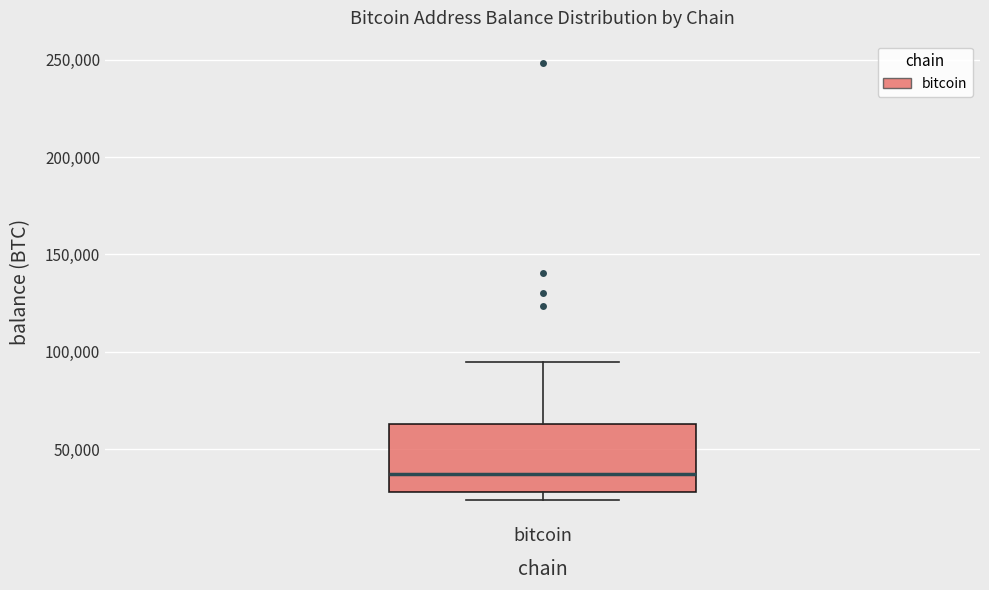

Transcribe this box plot: give where the median line is, the range the box spans, and where the two whiskers end, as read against the y-axis. The values are not printed on the chart, so give them approximately, as read against the axis.

median 35000, box 30000 to 65000, whiskers 25000 to 95000